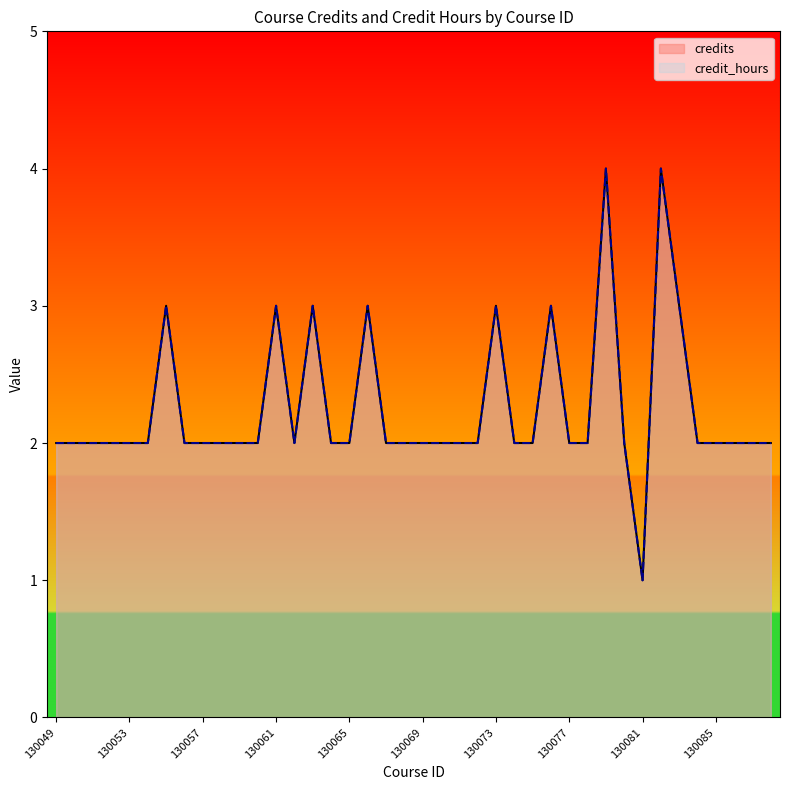

True or false: credit_hours and credits cross at least once.

False